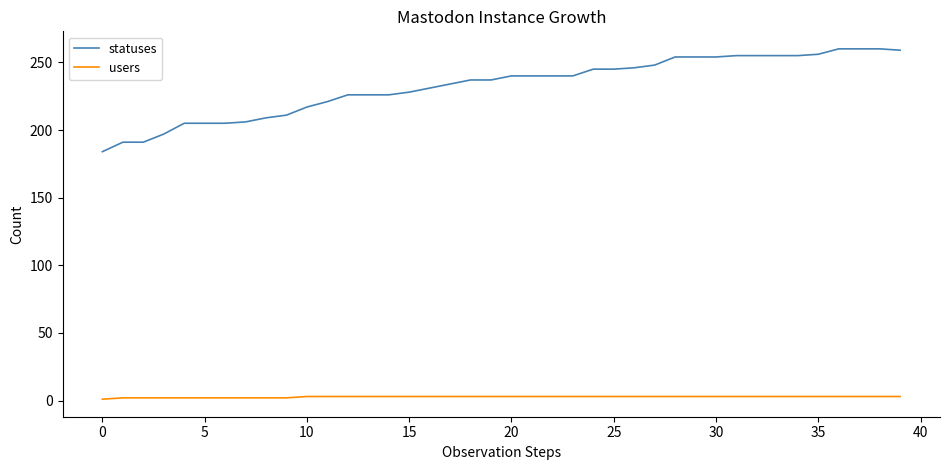

What is the sum of all users values?

109